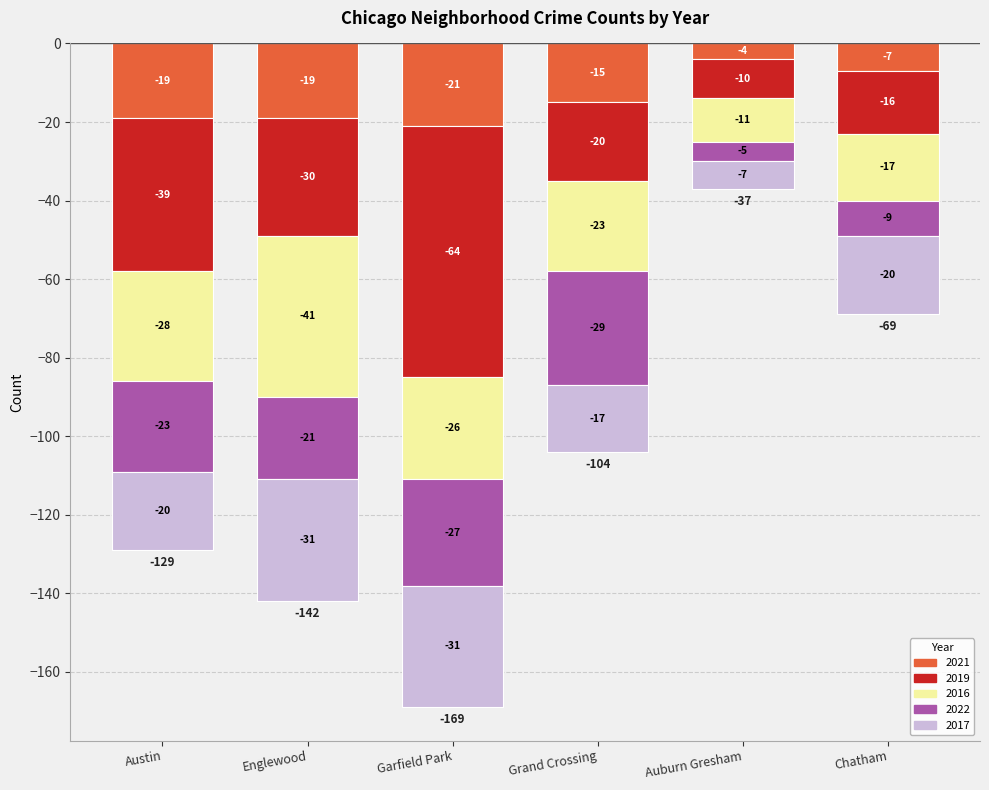

What is the label of the 5th bar from the right?

Englewood